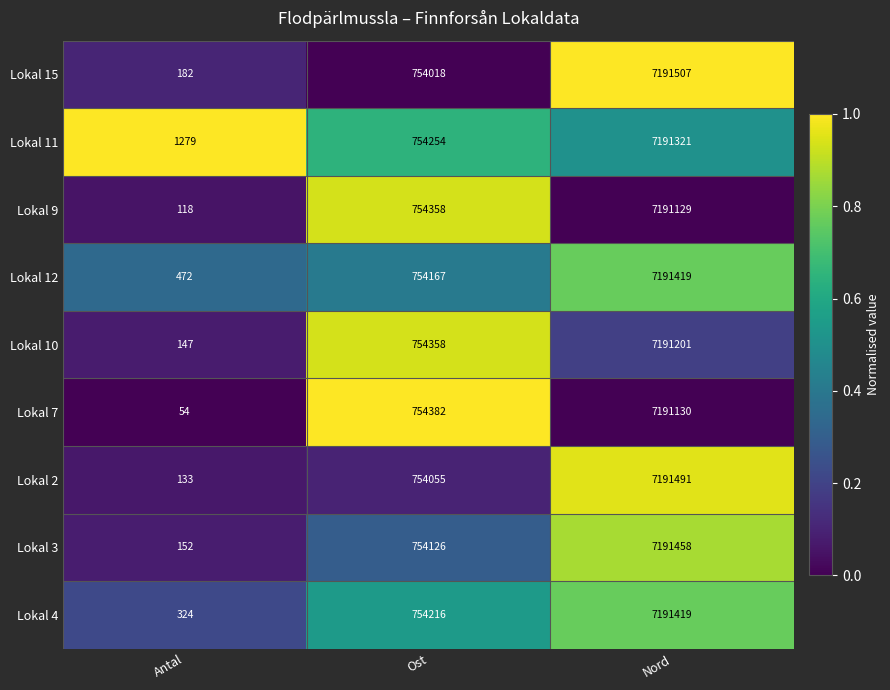

Reading left to right, transcribe all the data shown in this chart.

Lokal 15: 182	754018	7191507
Lokal 11: 1279	754254	7191321
Lokal 9: 118	754358	7191129
Lokal 12: 472	754167	7191419
Lokal 10: 147	754358	7191201
Lokal 7: 54	754382	7191130
Lokal 2: 133	754055	7191491
Lokal 3: 152	754126	7191458
Lokal 4: 324	754216	7191419